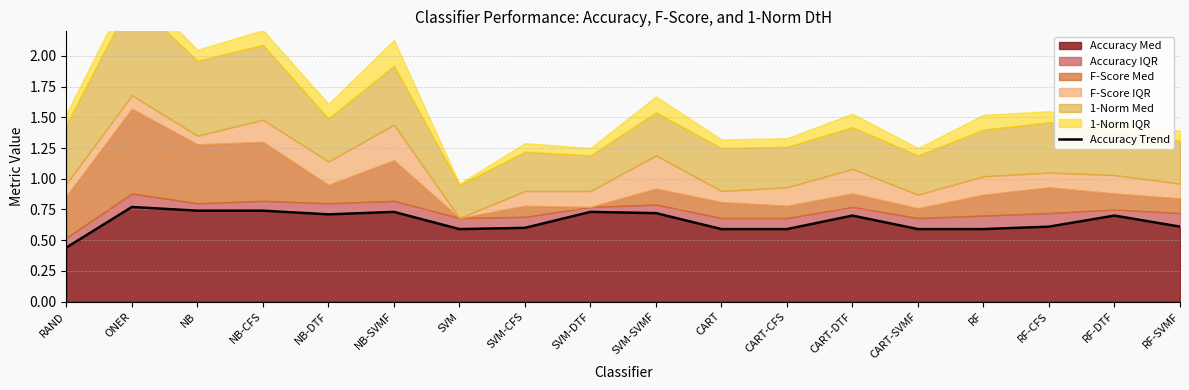

What is the greatest value displayed?

0.8